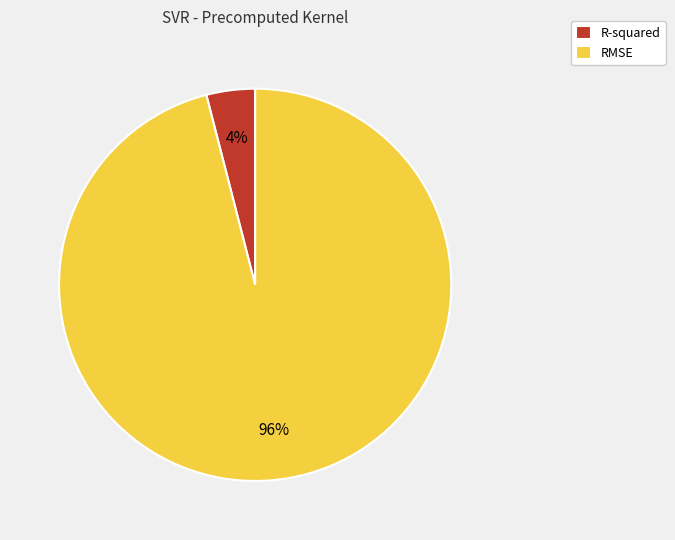

To the nearest percent, what is the average slice percentage?

50%